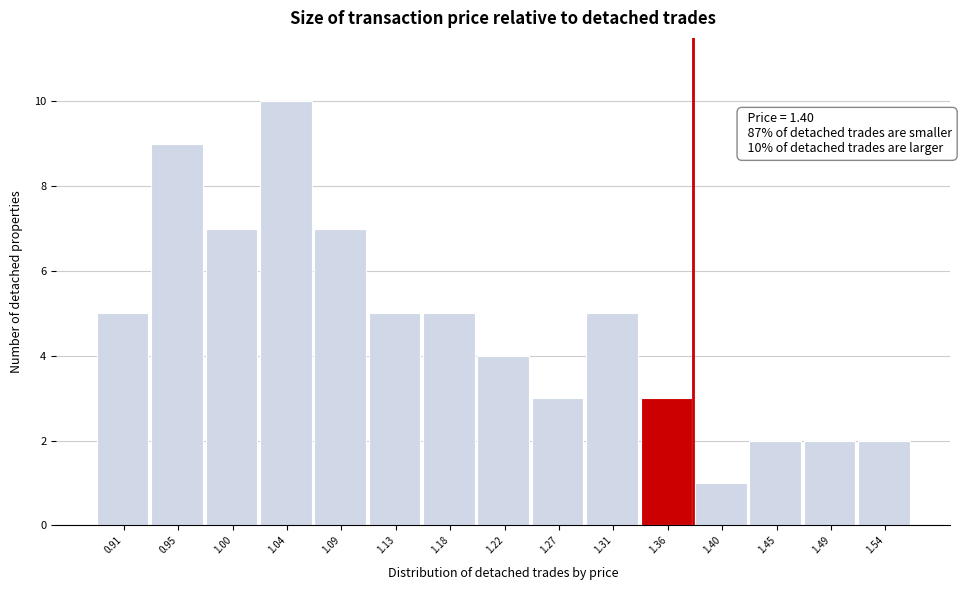

Reading left to right, what are all the values shown in this chart?

5	9	7	10	7	5	5	4	3	5	3	1	2	2	2